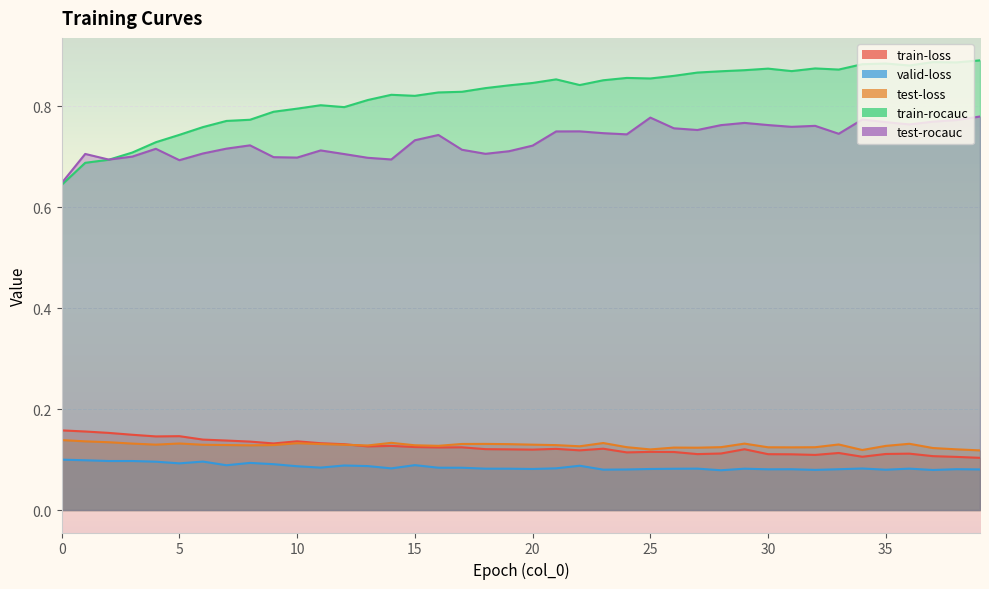

What is the value of the train-rocauc point at the 6th from the left?

0.7